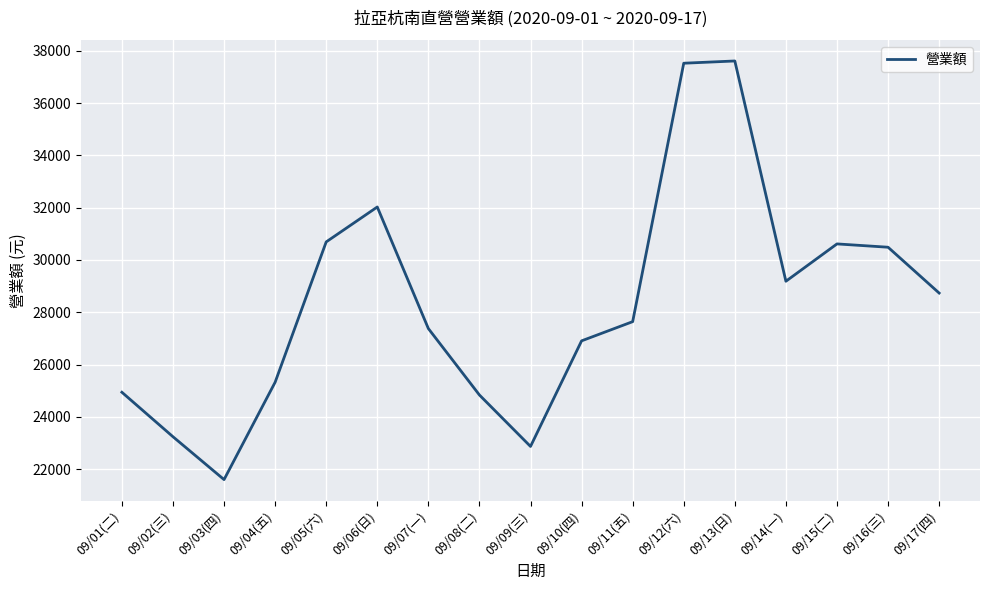

What is the sum of all values?

481626